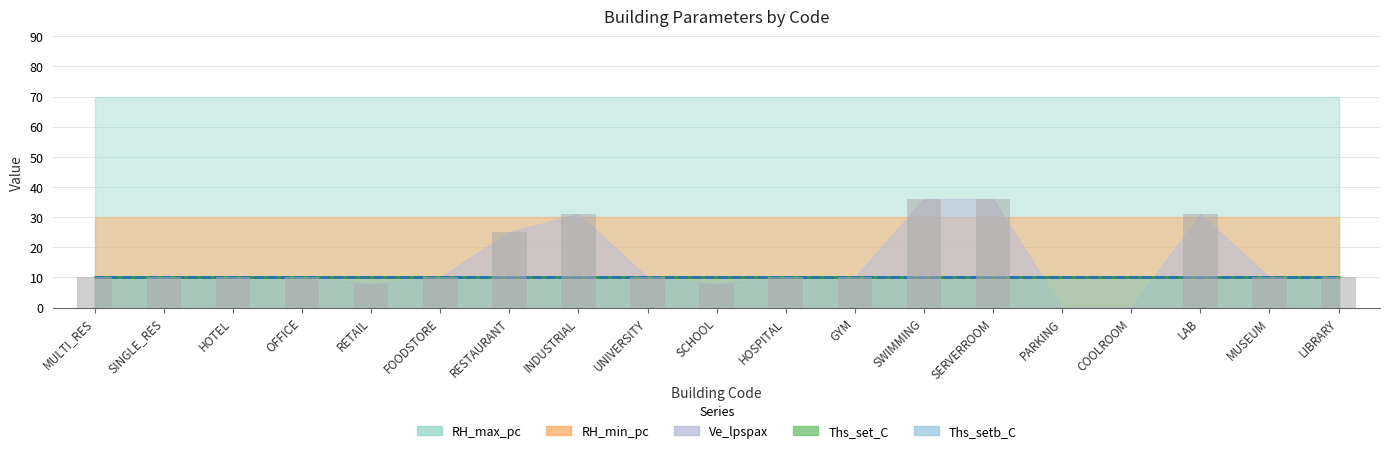

What is the approximate value at RETAIL?

8.0